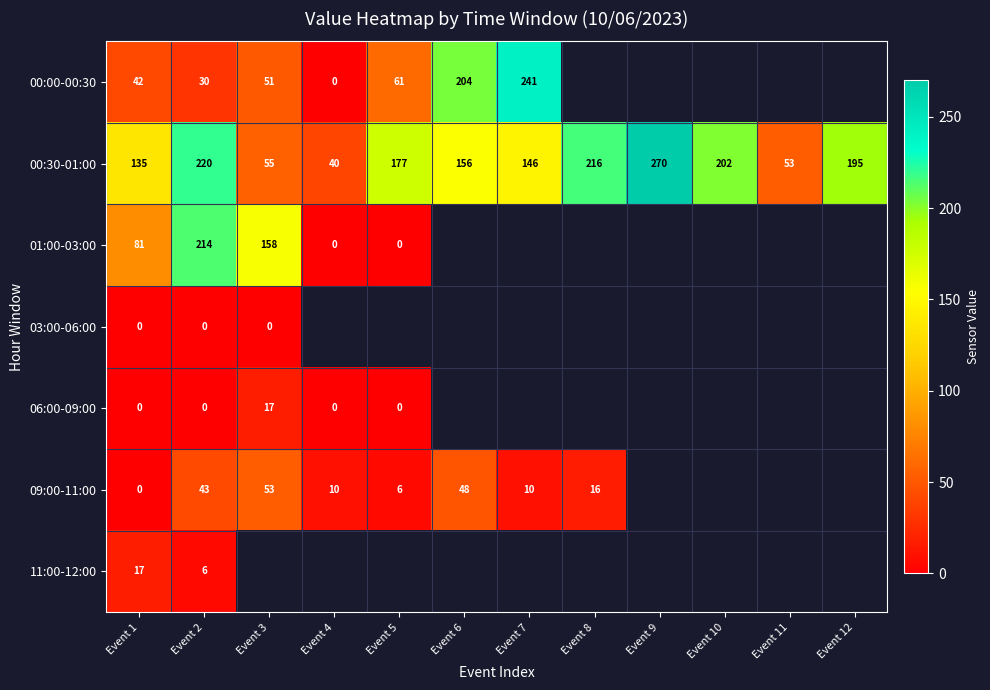

The 00:30-01:00 series shows 146 at Event 7. True or false?

True